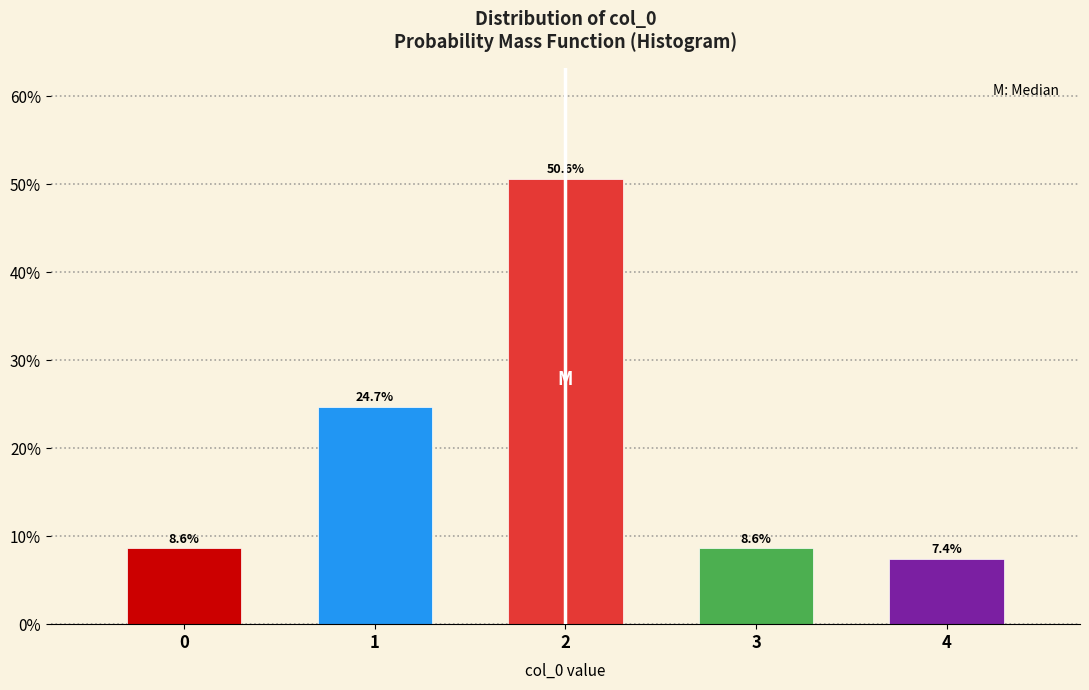

Reading left to right, what are all the values shown in this chart?

8.6	24.7	50.6	8.6	7.4